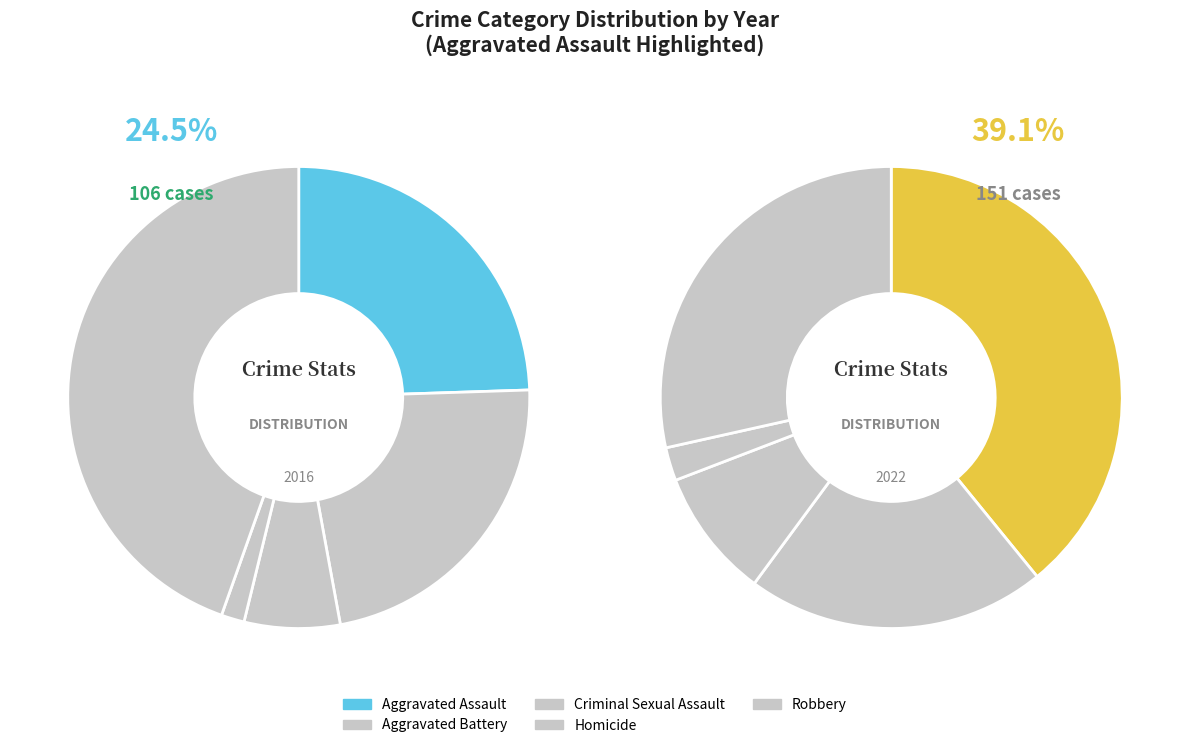

To the nearest percent, what is the difference between the largest and smallest slice percentages?

37%